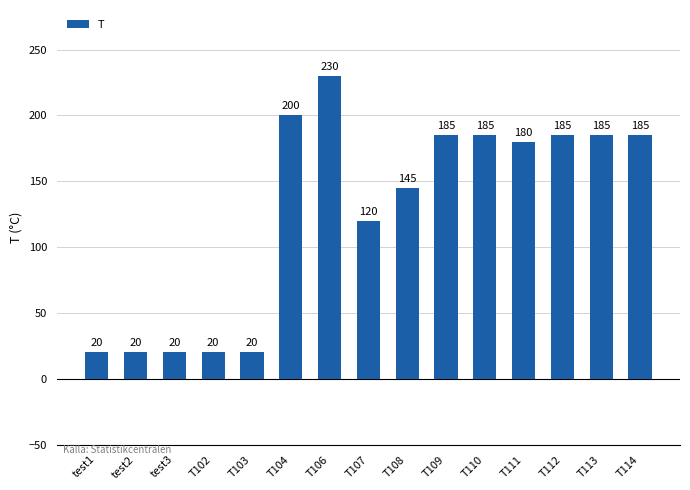

What is the sum of all values?

1900